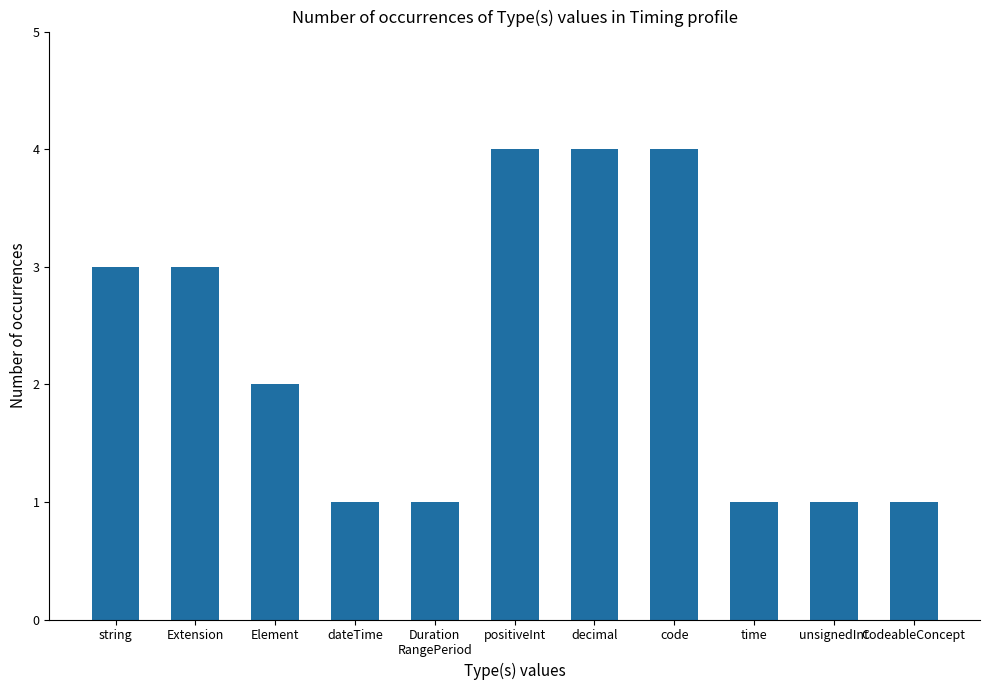

What is the label of the 4th bar from the left?

dateTime